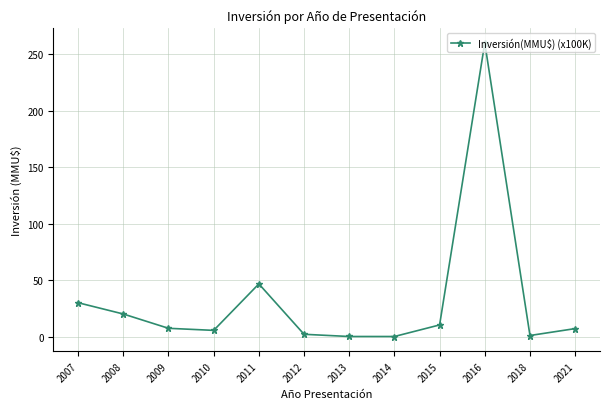

At which category does the chart reach its peak across all series?

2016